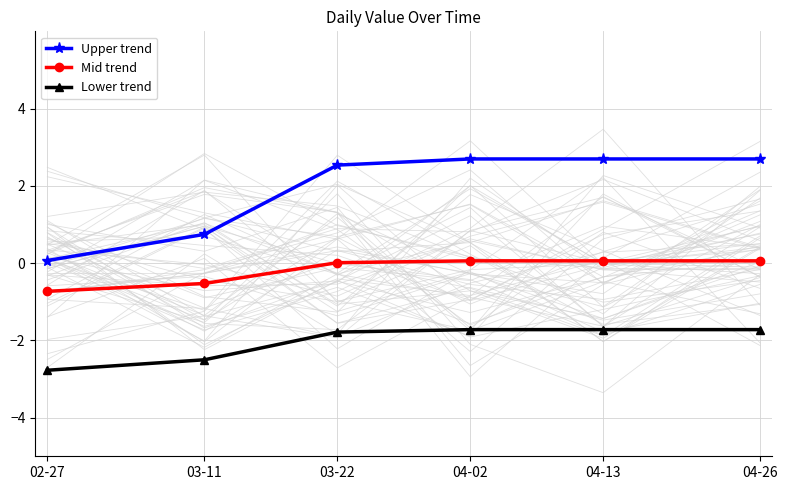

Which category has the lowest value in the Upper trend series?

02-27